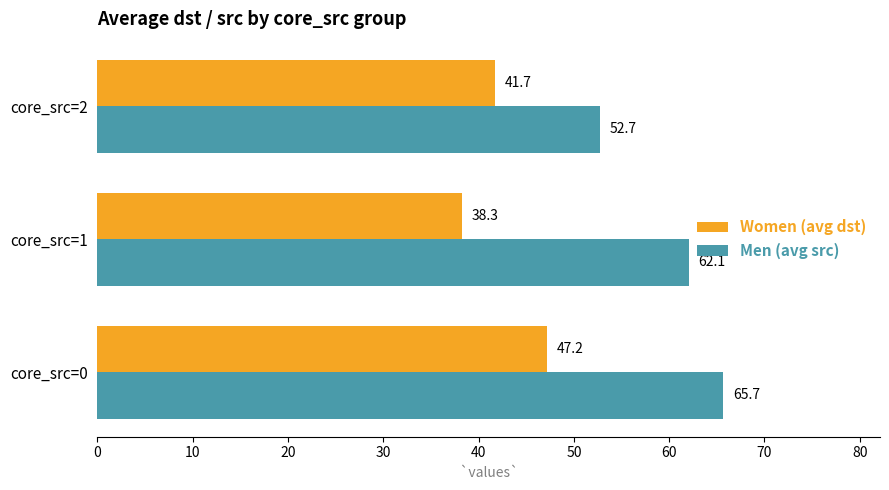

Which series has the largest total across all categories?

Men (avg src)